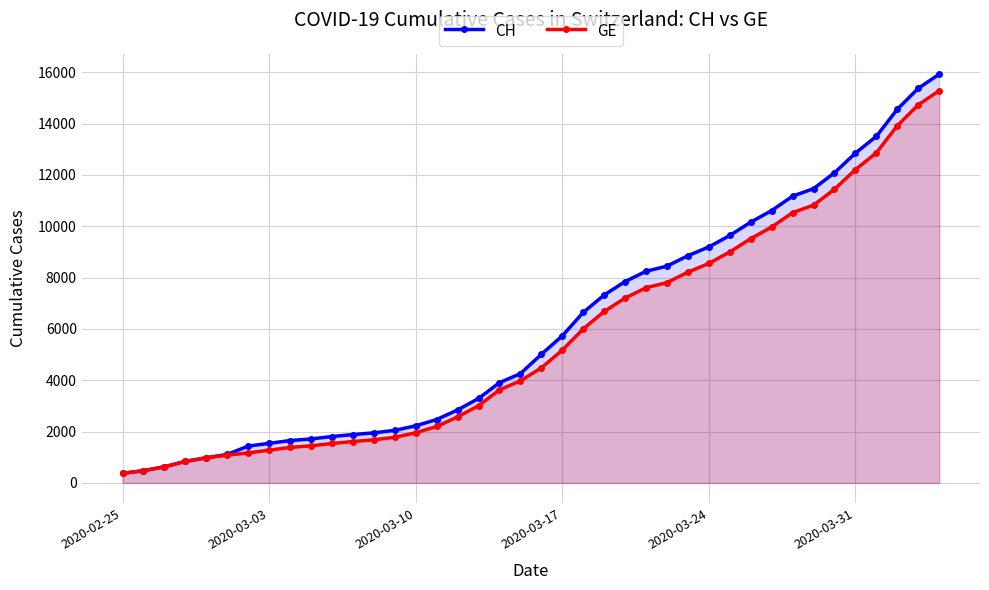

Which series has the widest spread of values?

CH